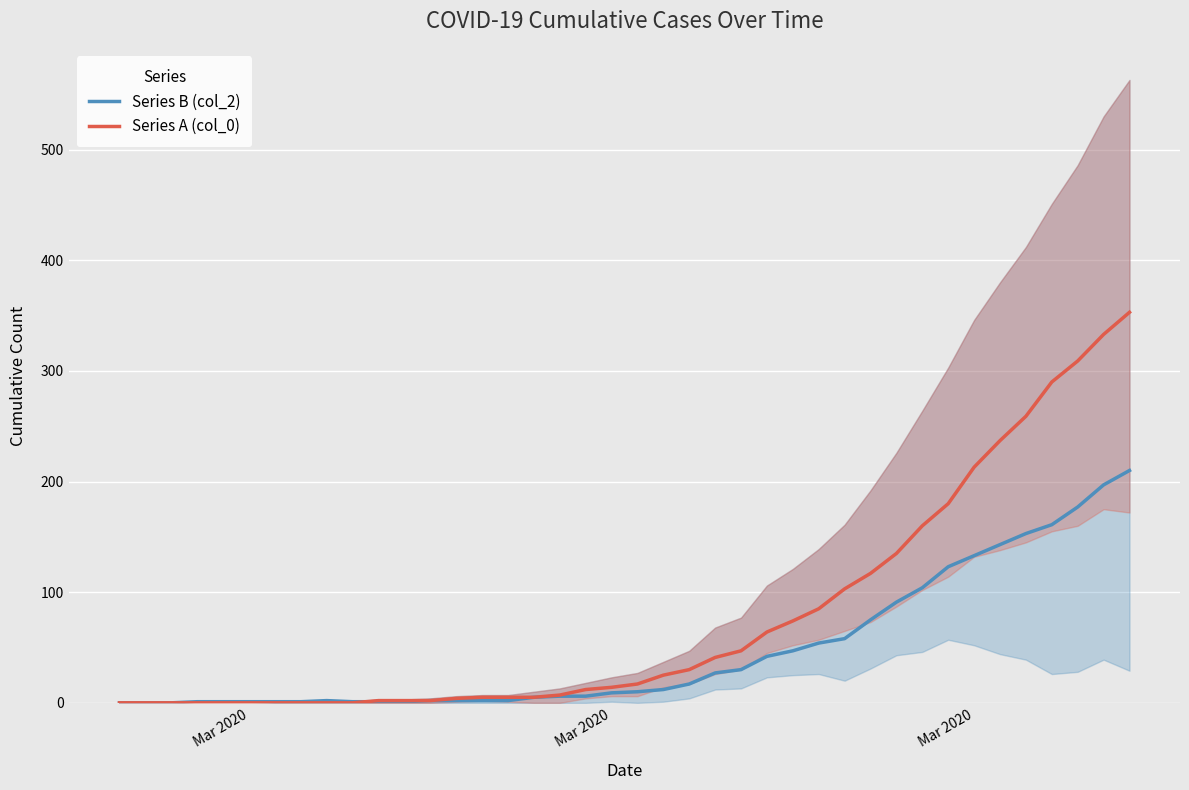

The Series A (col_0) series shows 150 at Mar 2020. True or false?

False